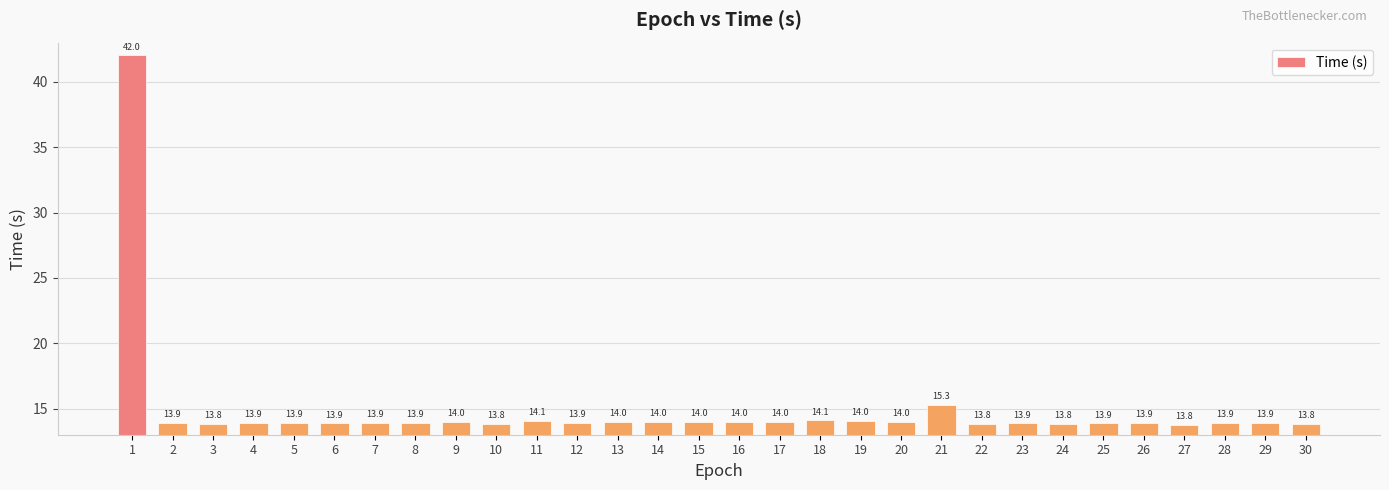

Reading left to right, extract all data points from this chart.

1=42.0	2=13.9	3=13.8	4=13.9	5=13.9	6=13.9	7=13.9	8=13.9	9=14.0	10=13.8	11=14.1	12=13.9	13=14.0	14=14.0	15=14.0	16=14.0	17=14.0	18=14.1	19=14.0	20=14.0	21=15.3	22=13.8	23=13.9	24=13.8	25=13.9	26=13.9	27=13.8	28=13.9	29=13.9	30=13.8